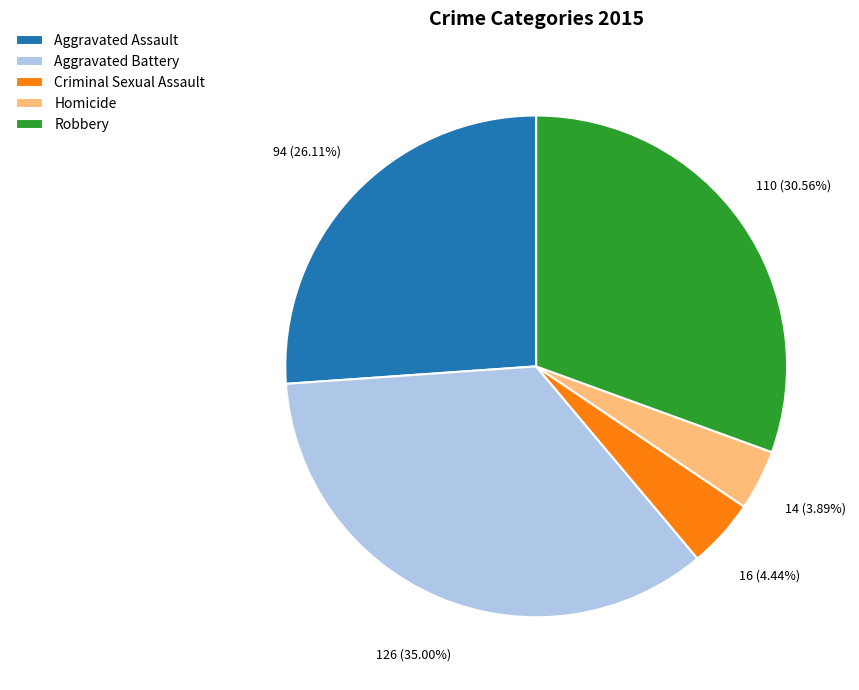

Which category has the smallest portion of the pie?

Homicide